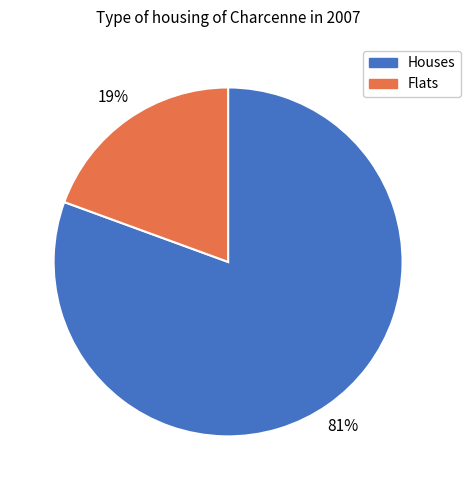

Is there any slice that represents more than half of the pie?

Yes